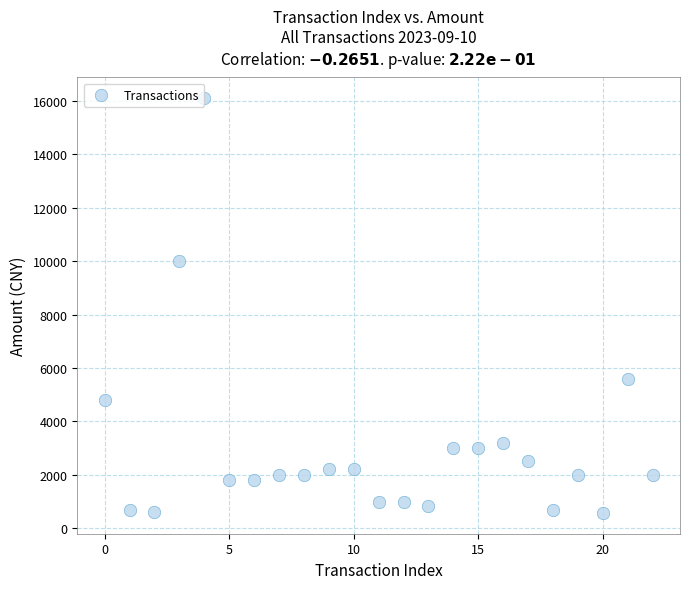

What Y value in the scatter plot is closest to 8335?

10000.0